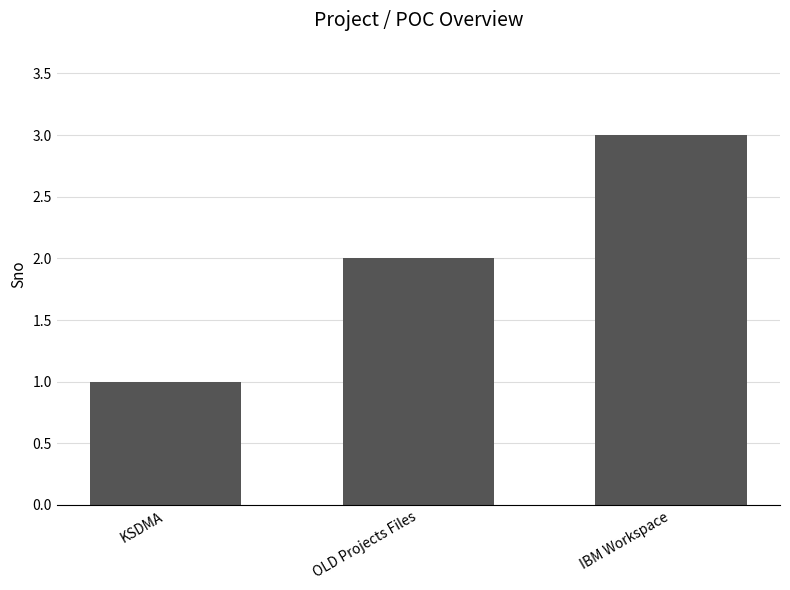

What is the greatest value displayed?

3